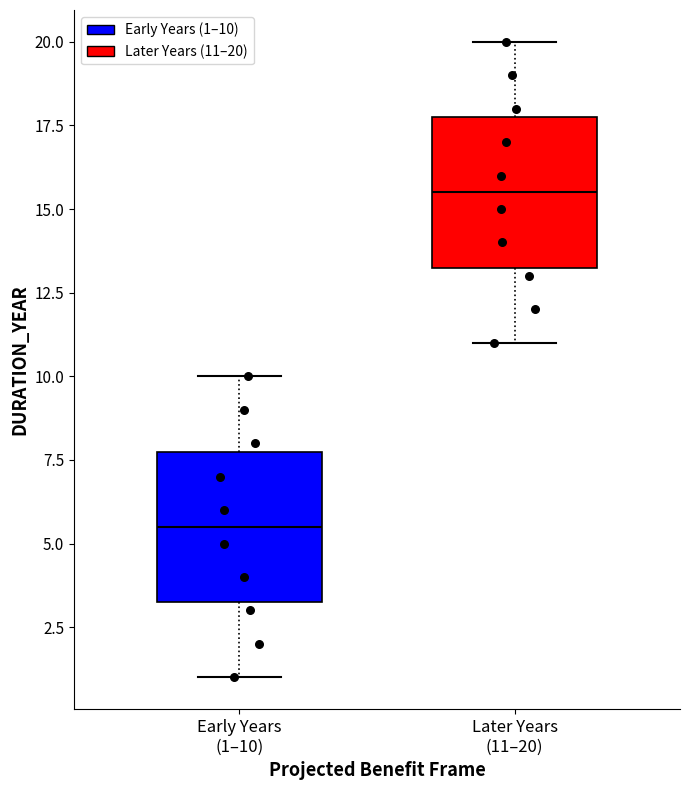

Reading left to right, transcribe this box plot: for each box, give where its median line is, the range the box spans, and where its two whiskers end, as read against the y-axis. The values are not printed on the chart, so give them approximately, as read against the axis.

Early Years (1–10): median 5.5, box 3.5 to 8.0, whiskers 1.0 to 10.0
Later Years (11–20): median 15.5, box 13.5 to 18.0, whiskers 11.0 to 20.0